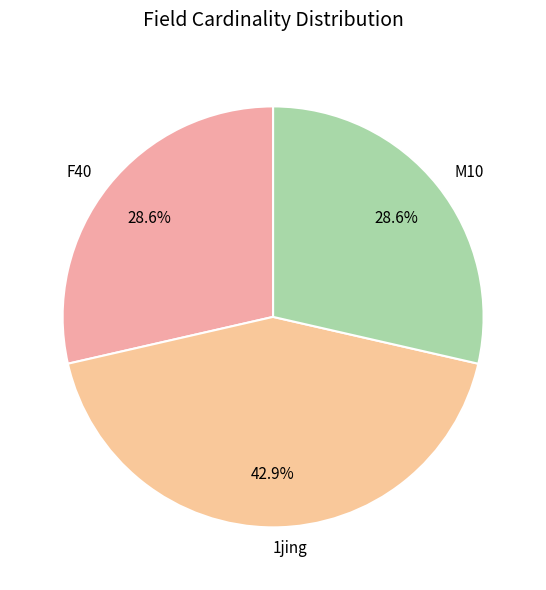

To the nearest percent, what is the difference between the largest and smallest slice percentages?

14%